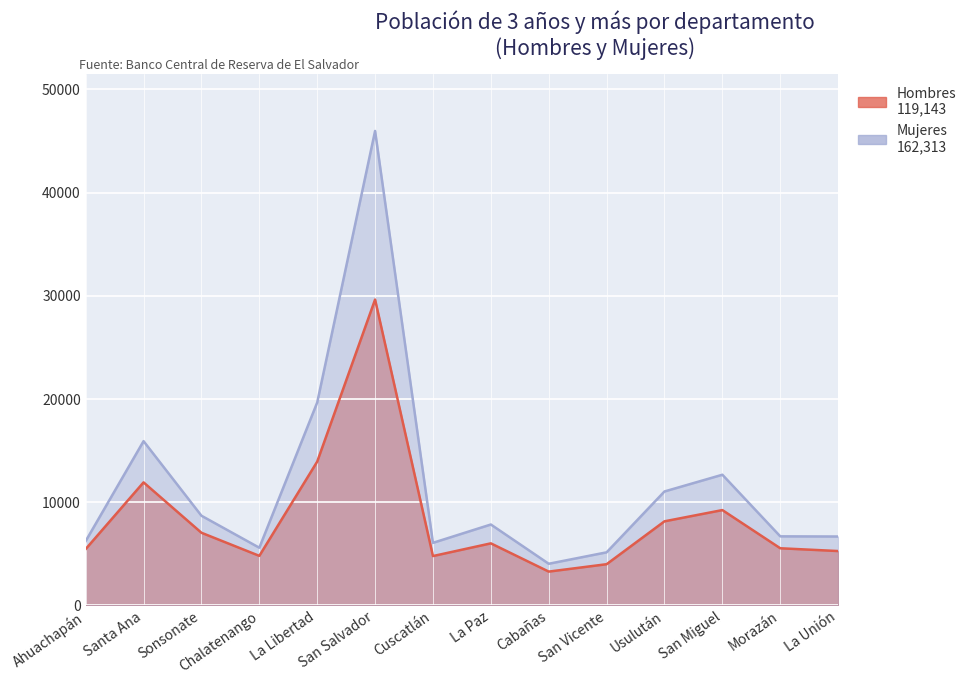

What are all the series names shown in the legend?

Hombres, Mujeres